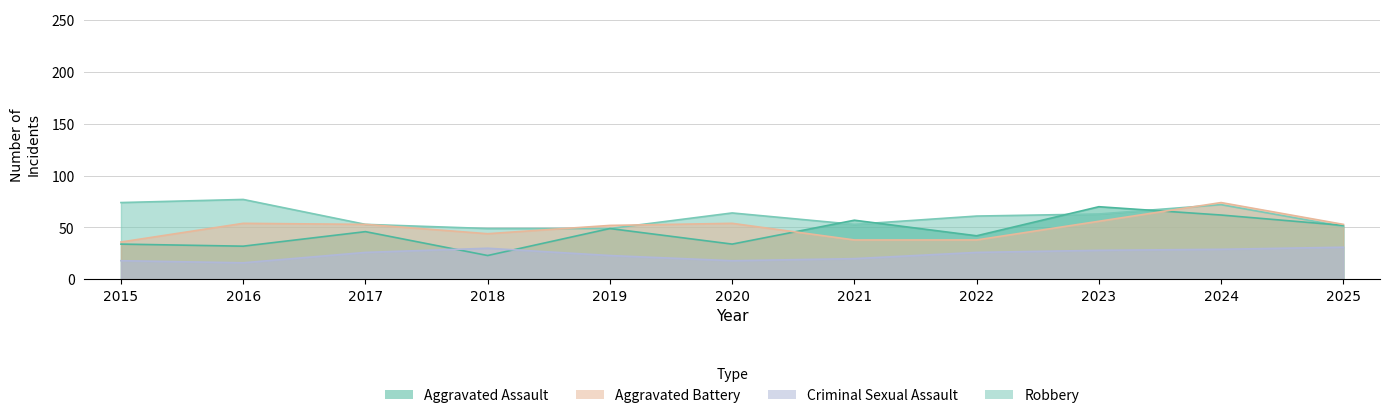

True or false: Criminal Sexual Assault and Robbery intersect in this chart.

False